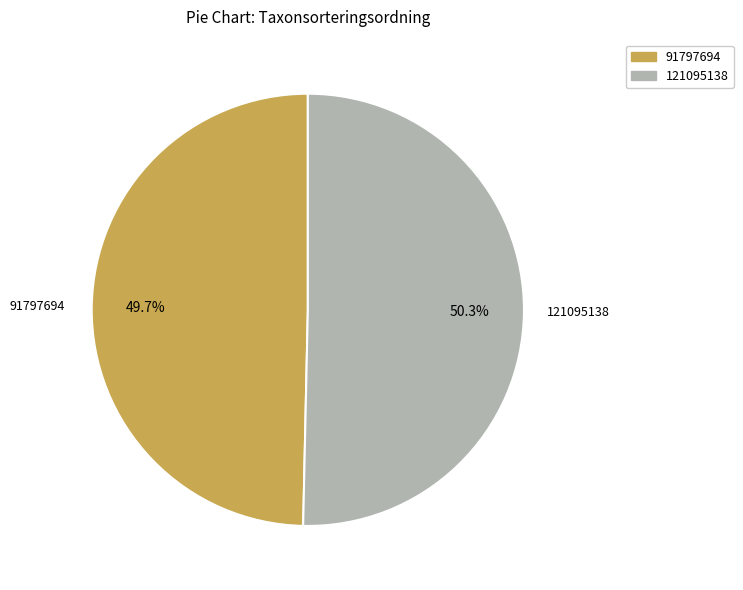

Rank the categories by value from lowest to highest.

91797694, 121095138